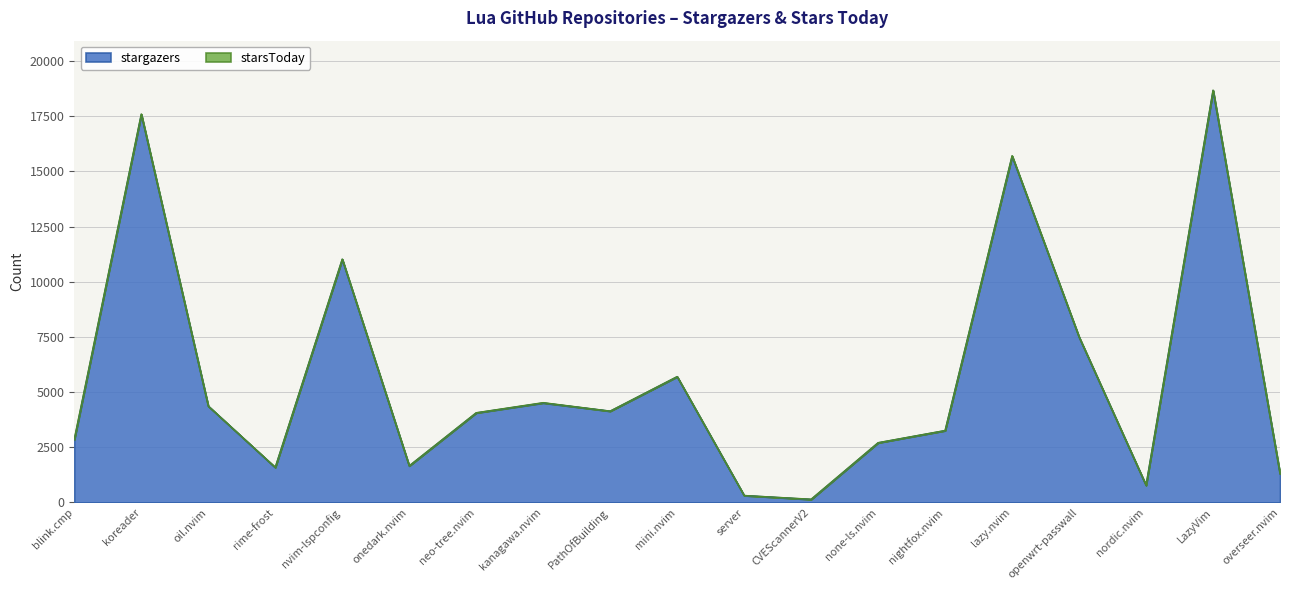

What is the change in value from rime-frost to server?

-1269